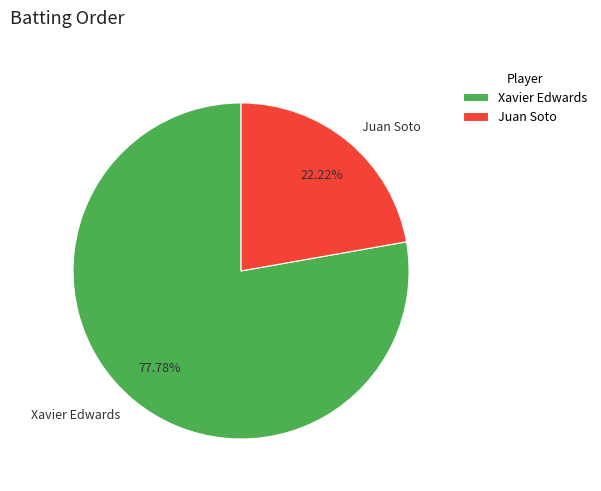

What percentage is NOT represented by Juan Soto?

77.8%